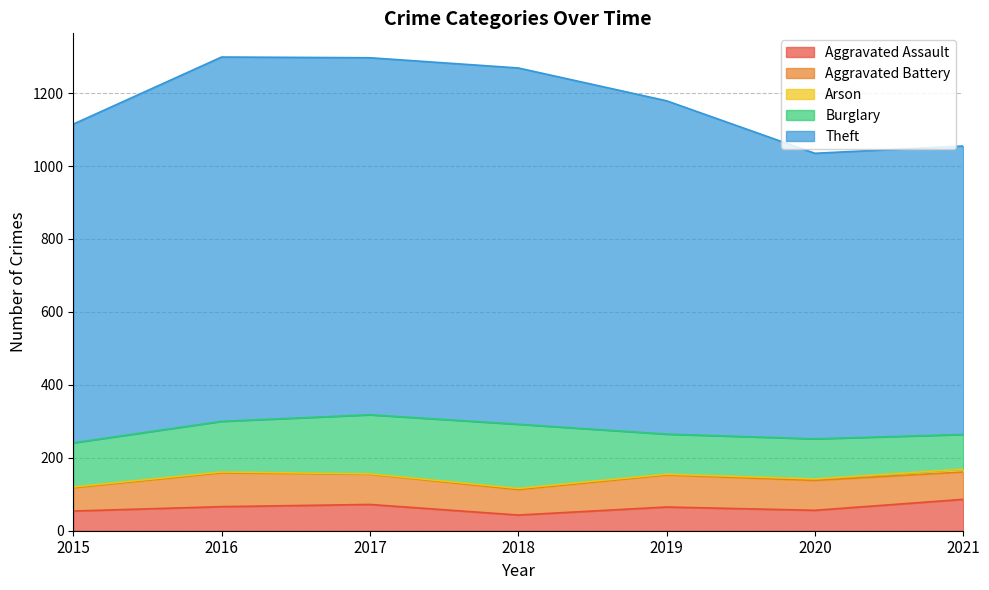

Does the chart display data point markers on the line(s)?

No